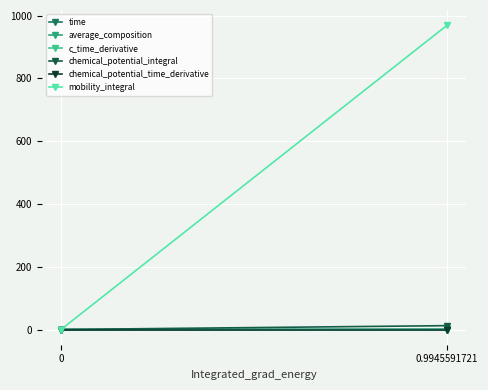

Reading right to left, what are all the values shown in this chart?

time: 1.0	0.0
average_composition: 0.0	0.0
c_time_derivative: -0.0	0.0
chemical_potential_integral: 12.3	0.0
chemical_potential_time_derivative: -0.0	0.0
mobility_integral: 969.5	0.0